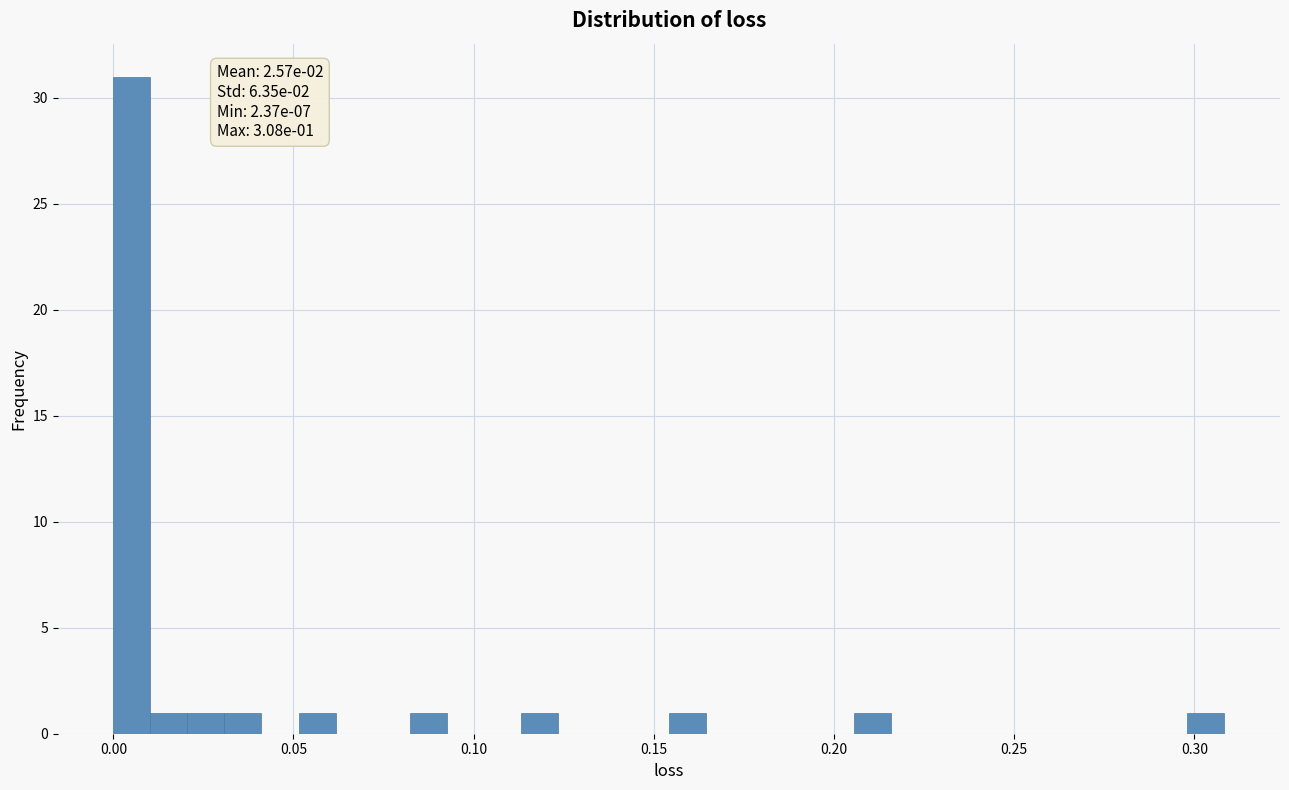

Read against the x-axis, roughly where is the centre of the tallest bar?

0.005